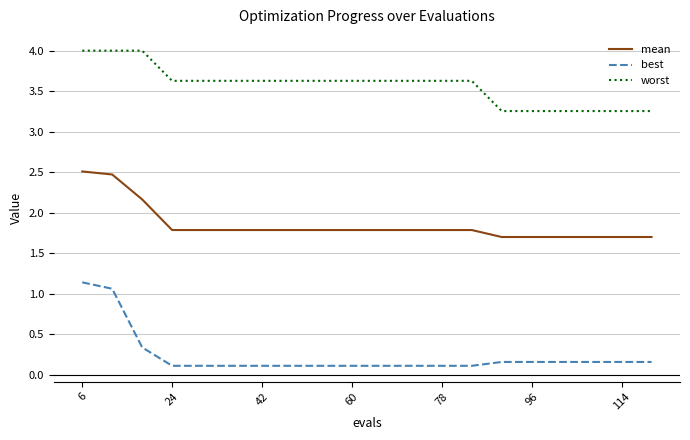

List the series in order of their overall mean, lowest first.

best, mean, worst